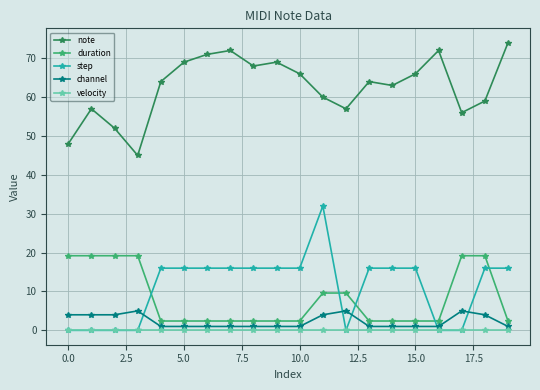

Reading right to left, extract all data points from this chart.

note: 74.0	59.0	56.0	72.0	66.0	63.0	64.0	57.0	60.0	66.0	69.0	68.0	72.0	71.0	69.0	64.0	45.0	52.0	57.0	48.0
duration: 2.4	19.2	19.2	2.4	2.4	2.4	2.4	9.6	9.6	2.4	2.4	2.4	2.4	2.4	2.4	2.4	19.2	19.2	19.2	19.2
step: 16.0	16.0	0.0	0.0	16.0	16.0	16.0	0.0	32.0	16.0	16.0	16.0	16.0	16.0	16.0	16.0	0.0	0.0	0.0	0.0
channel: 1.0	4.0	5.0	1.0	1.0	1.0	1.0	5.0	4.0	1.0	1.0	1.0	1.0	1.0	1.0	1.0	5.0	4.0	4.0	4.0
velocity: 0.0	0.0	0.0	0.0	0.0	0.0	0.0	0.0	0.0	0.0	0.0	0.0	0.0	0.0	0.0	0.0	0.0	0.0	0.0	0.0